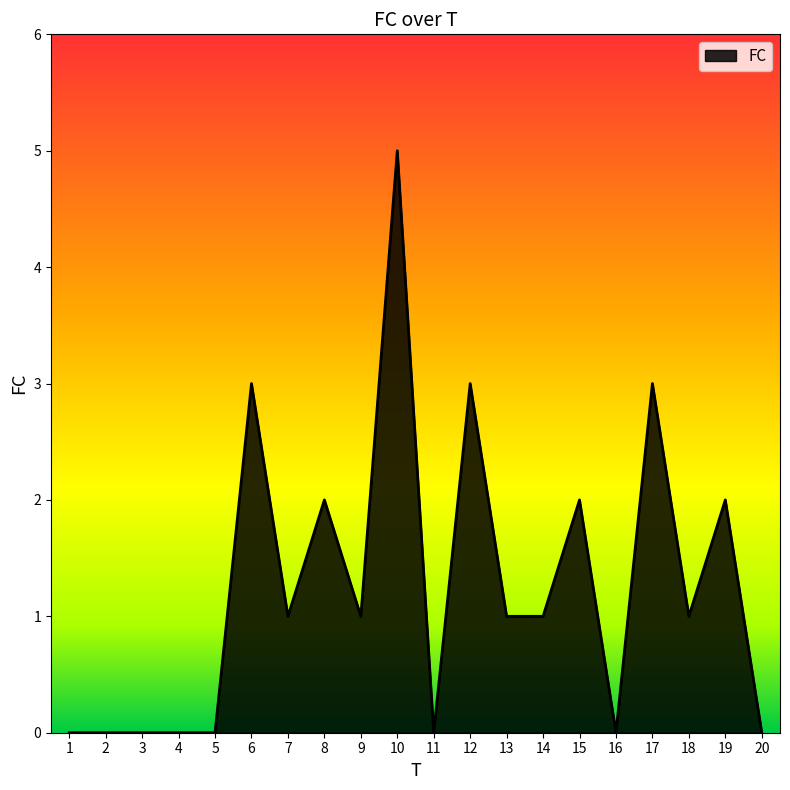

Reading right to left, what are all the values shown in this chart?

0	2	1	3	0	2	1	1	3	0	5	1	2	1	3	0	0	0	0	0